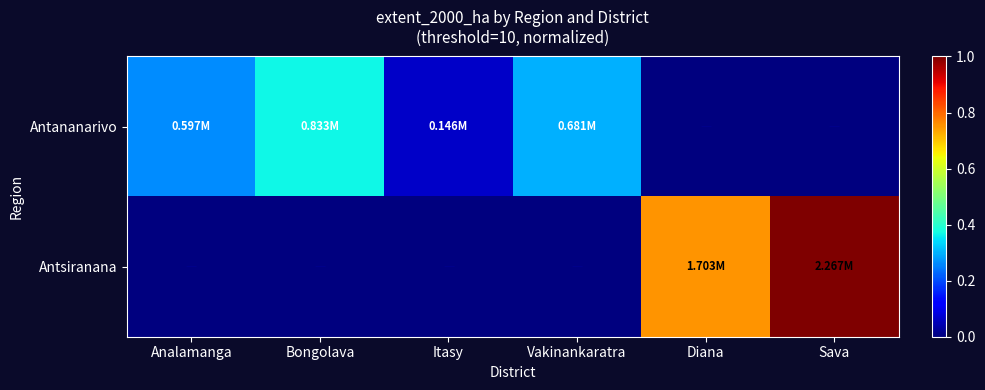

Where is Antananarivo nearest to the value 0?

Diana